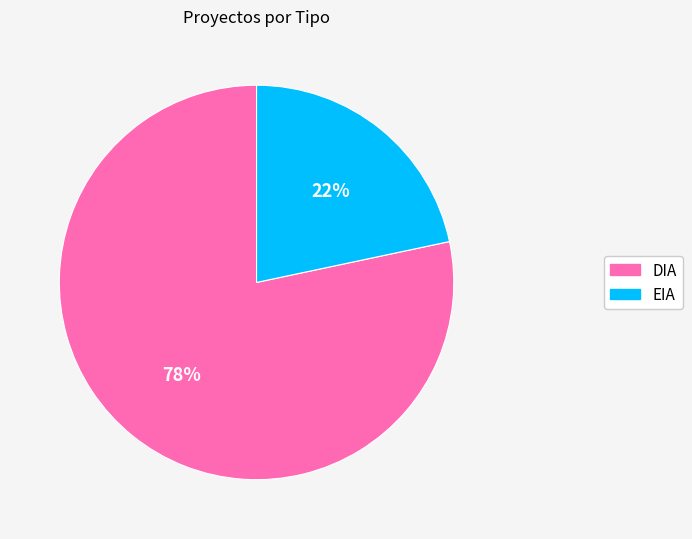

Count the number of slices in the pie.

2